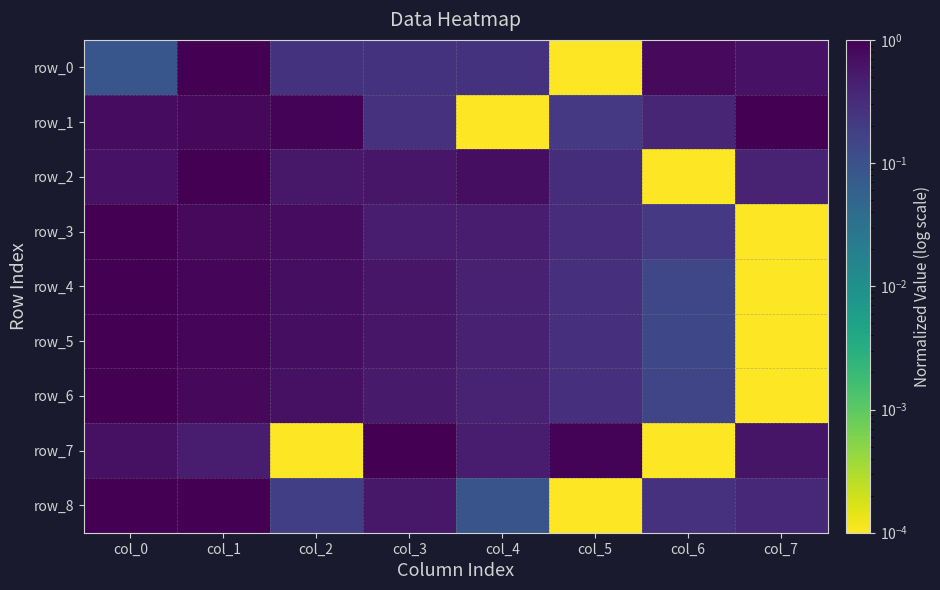

Between col_3 and col_4, which series saw the biggest shift?

row_7